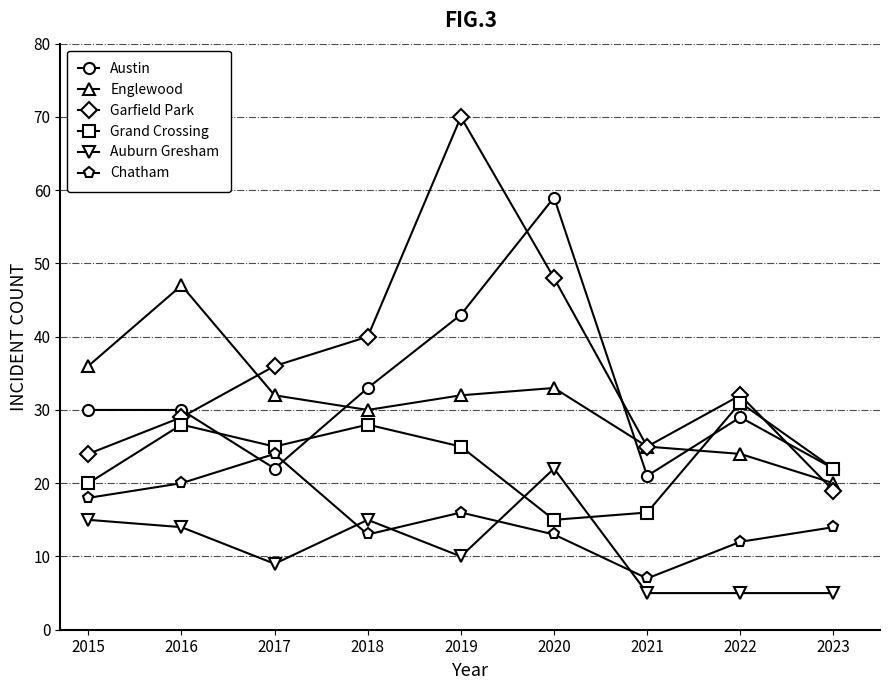

True or false: Englewood and Chatham intersect in this chart.

False